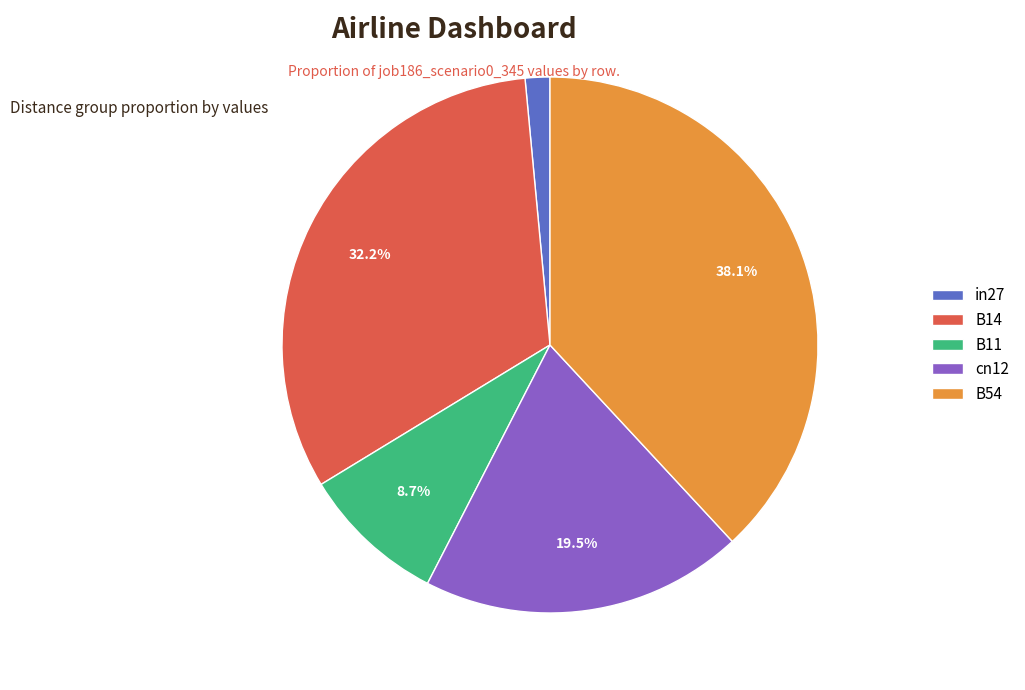

Which slice is the largest?

B54